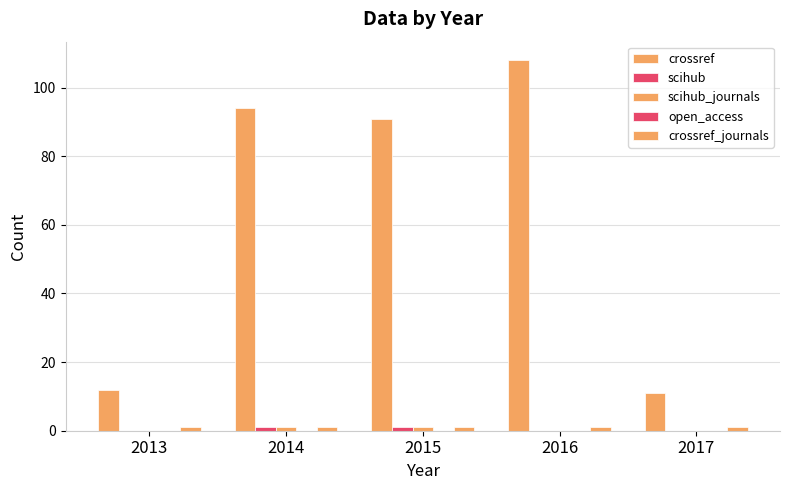

What is the minimum value for crossref_journals?

1